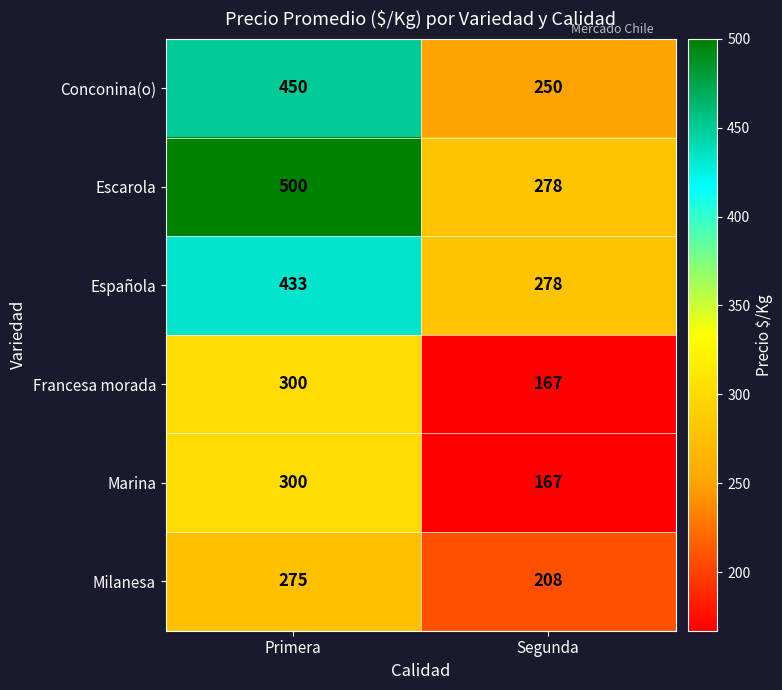

Rank the categories by Conconina(o) value from highest to lowest.

Primera, Segunda